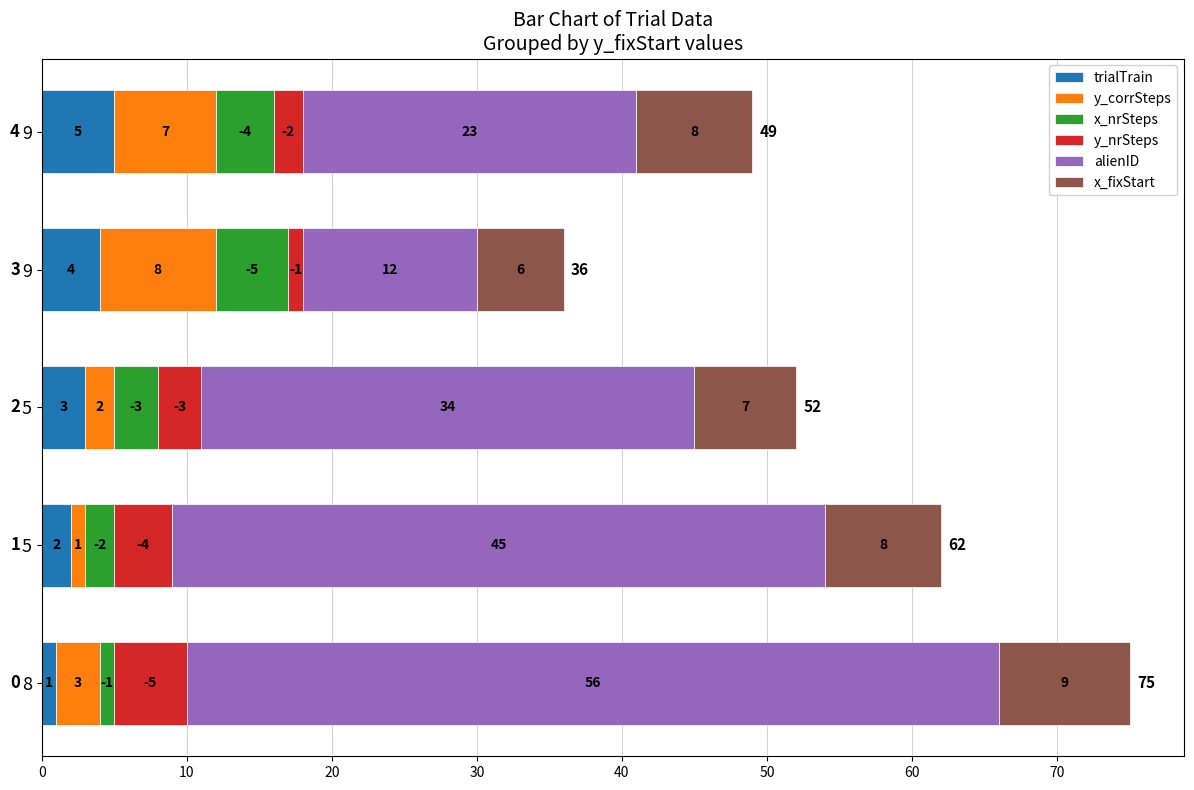

What are all the series names shown in the legend?

trialTrain, y_corrSteps, x_nrSteps, y_nrSteps, alienID, x_fixStart